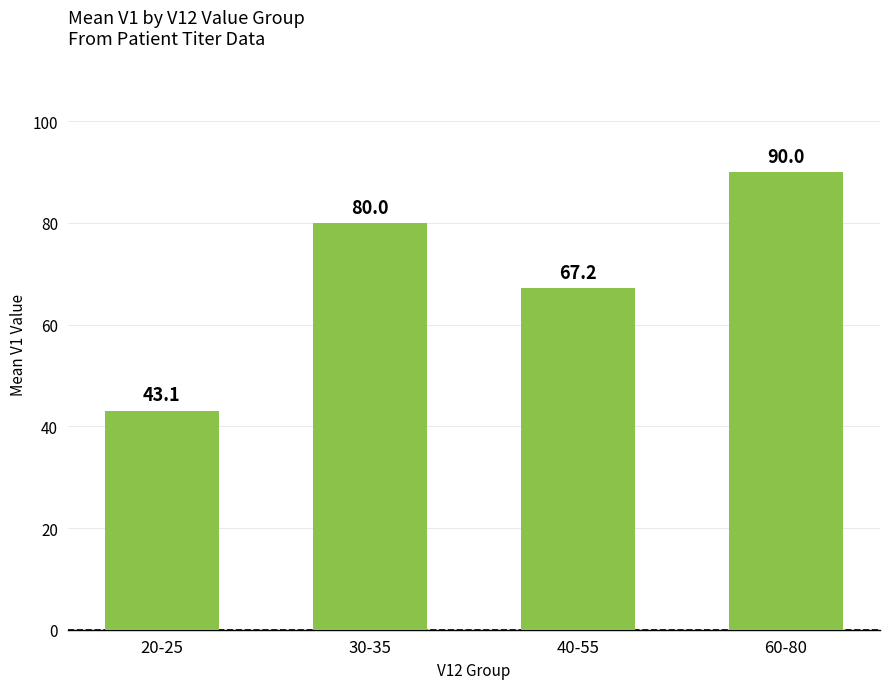

List the labels in order of value, smallest first.

20-25, 40-55, 30-35, 60-80